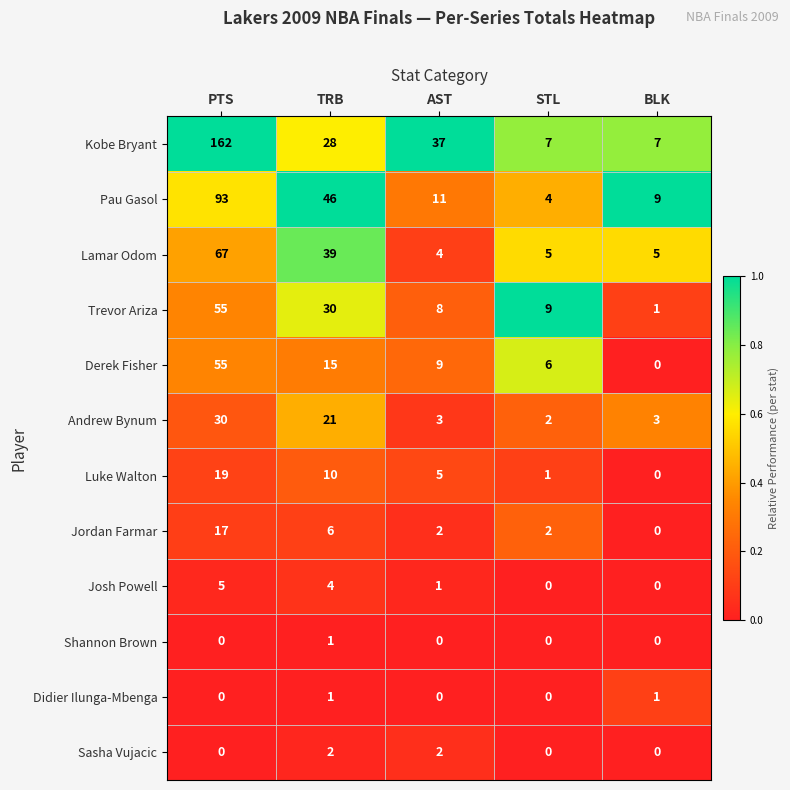

What is the sum of all Pau Gasol values?

163